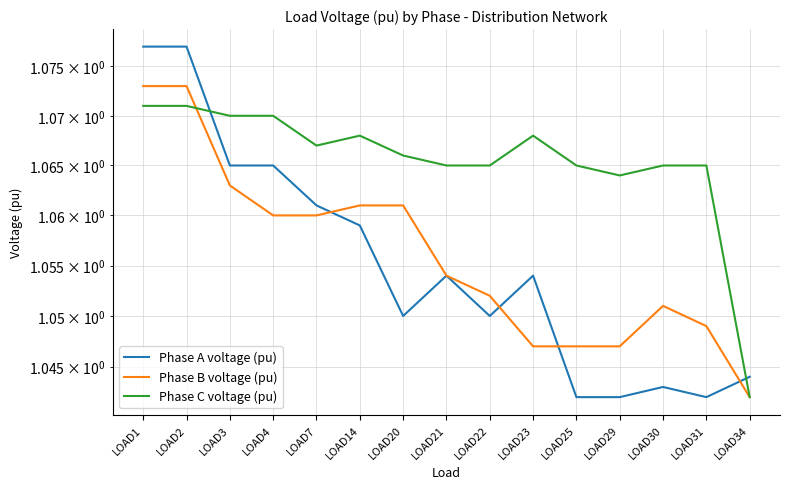

True or false: Phase A voltage (pu) and Phase C voltage (pu) intersect in this chart.

True